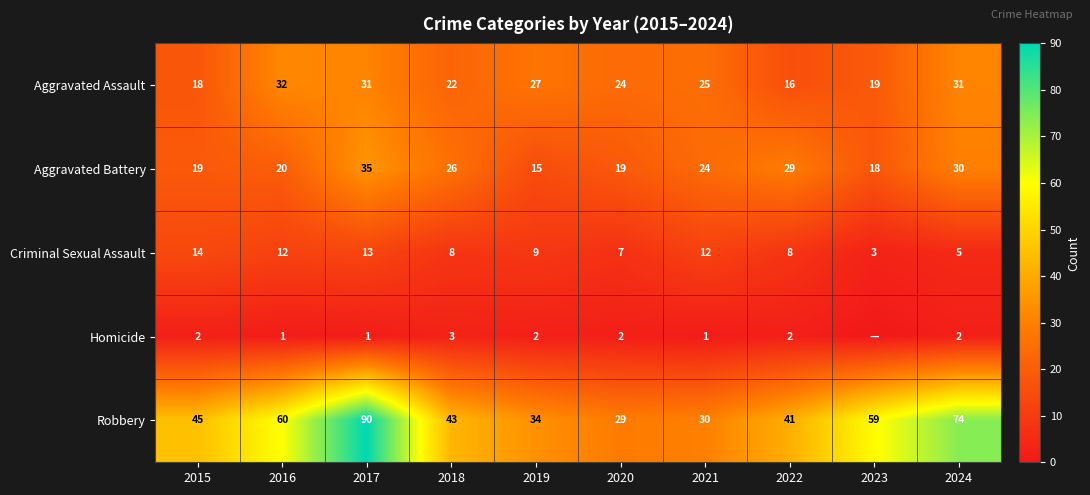

Is the value of Criminal Sexual Assault at 2019 greater than the value of Aggravated Assault at 2018?

No